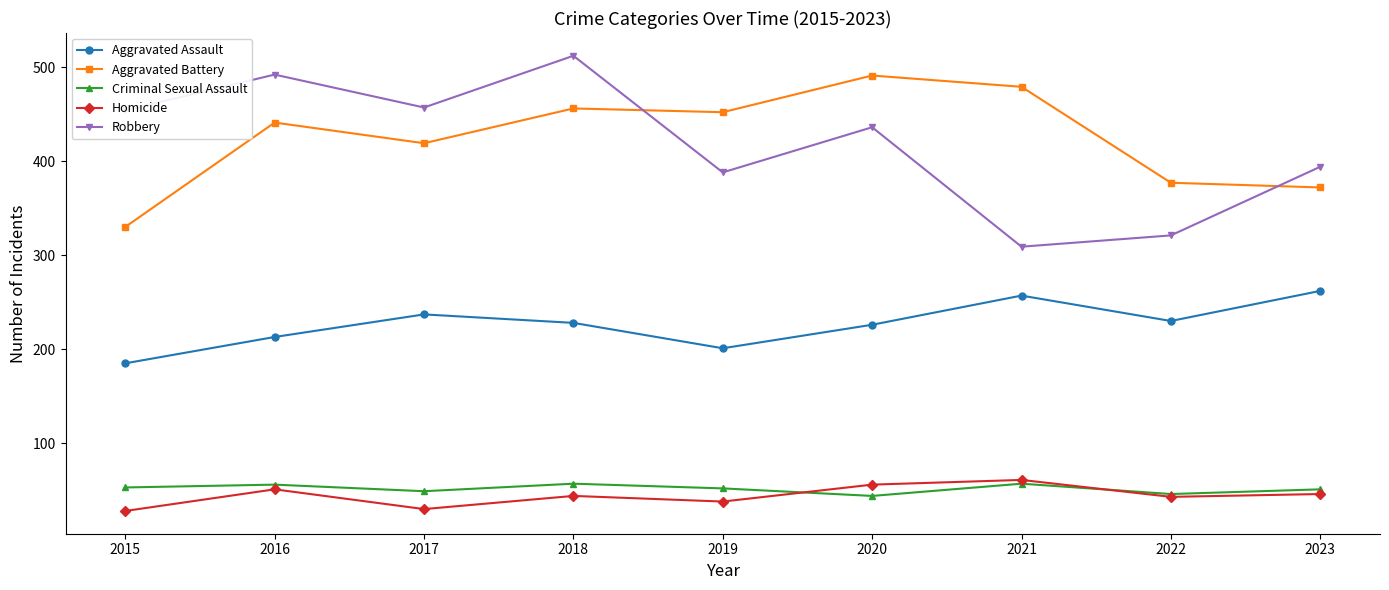

How many interior local peaks does the Aggravated Assault series have?

2